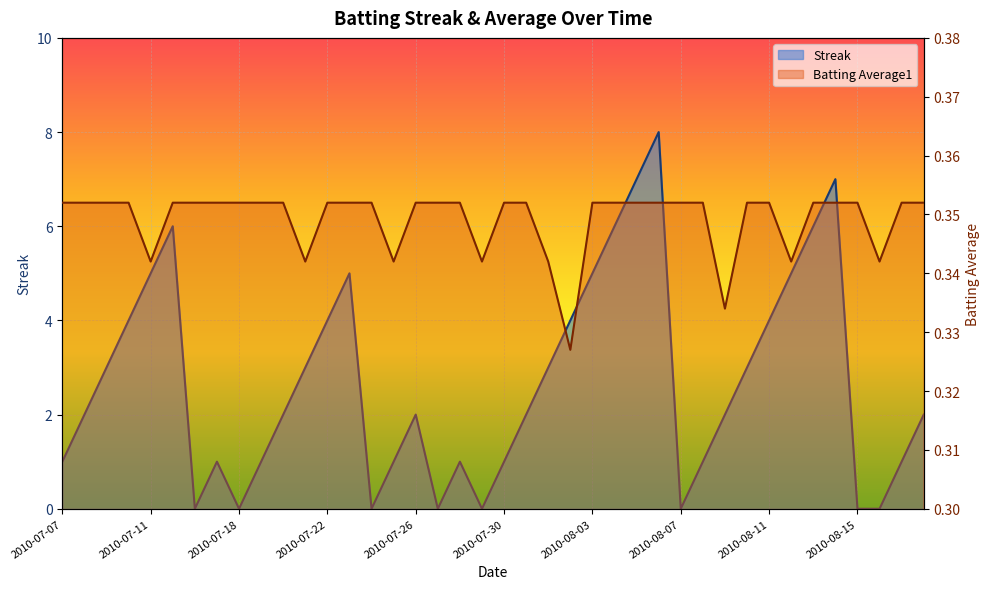

Reading right to left, extract all data points from this chart.

Streak: 2.0	1.0	0.0	0.0	7.0	6.0	5.0	4.0	3.0	2.0	1.0	0.0	8.0	7.0	6.0	5.0	4.0	3.0	2.0	1.0	0.0	1.0	0.0	2.0	1.0	0.0	5.0	4.0	3.0	2.0	1.0	0.0	1.0	0.0	6.0	5.0	4.0	3.0	2.0	1.0
Batting Average1: 0.4	0.4	0.3	0.4	0.4	0.4	0.3	0.4	0.4	0.3	0.4	0.4	0.4	0.4	0.4	0.4	0.3	0.3	0.4	0.4	0.3	0.4	0.4	0.4	0.3	0.4	0.4	0.4	0.3	0.4	0.4	0.4	0.4	0.4	0.4	0.3	0.4	0.4	0.4	0.4